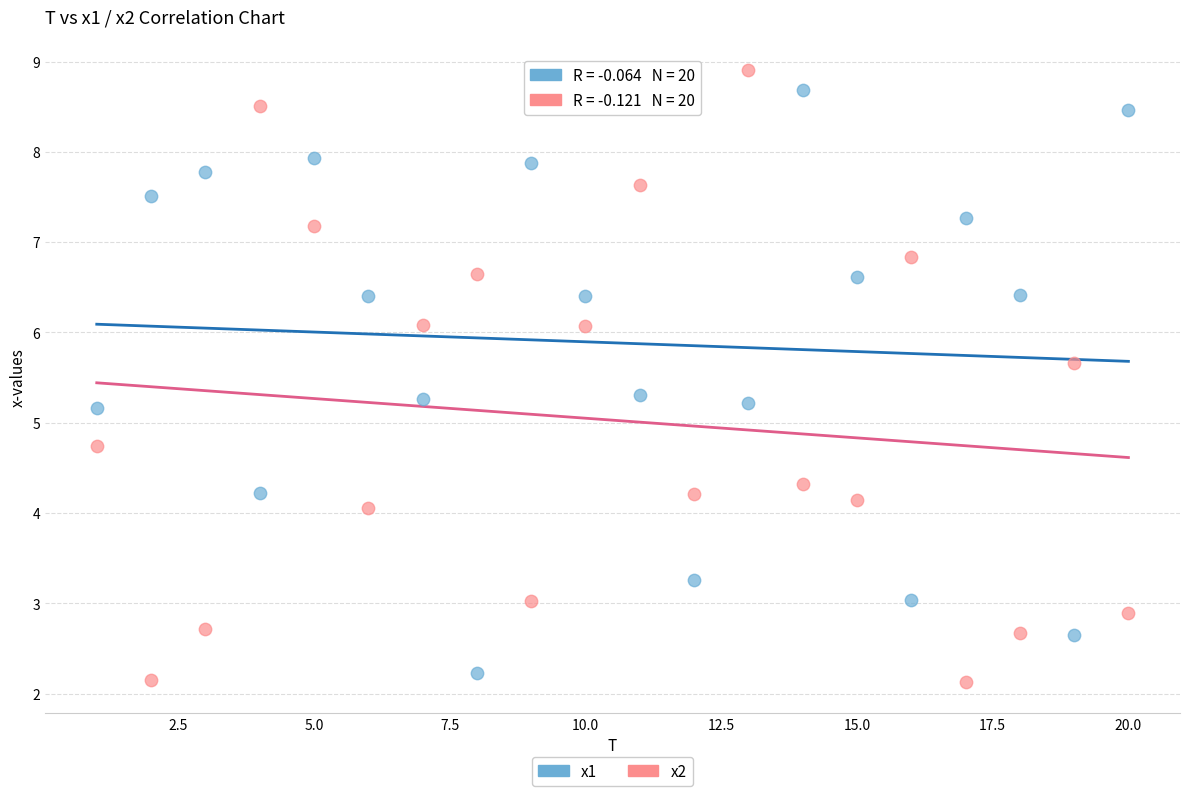

Which series reaches the minimum Y coordinate?

x2